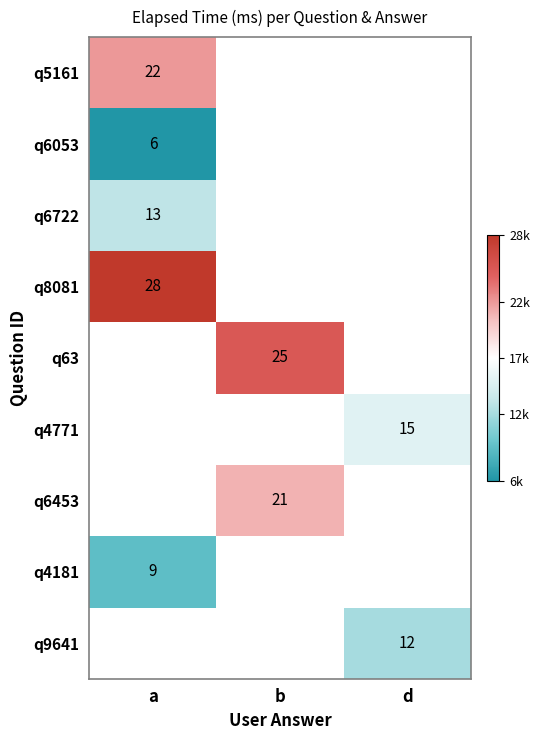

Is it true that q4771 equals 8 at d?

False